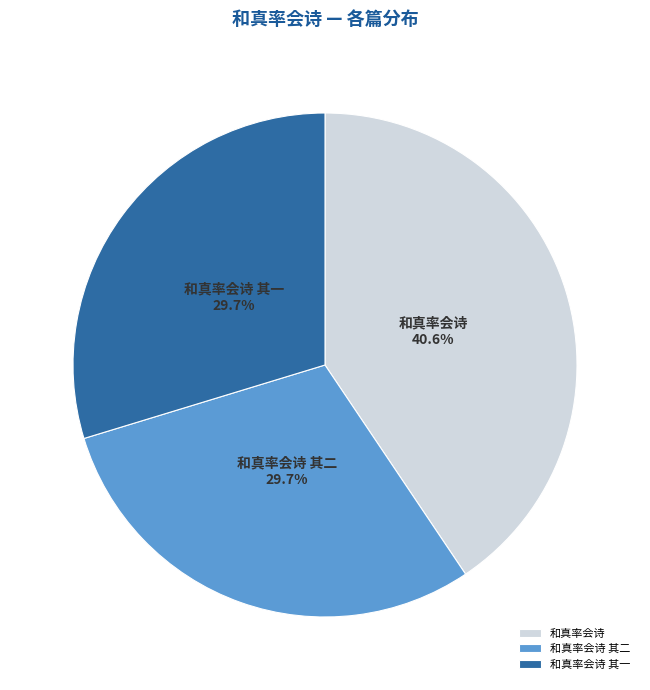

To the nearest percent, what is the difference between the largest and smallest slice percentages?

11%